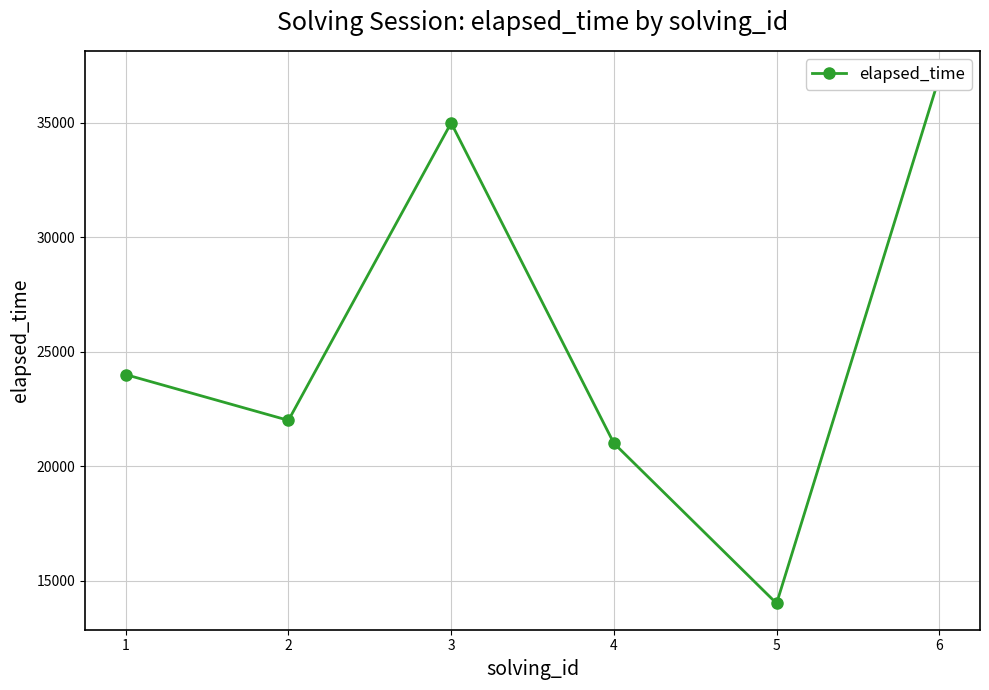

What is the difference between the maximum and minimum values?

23000